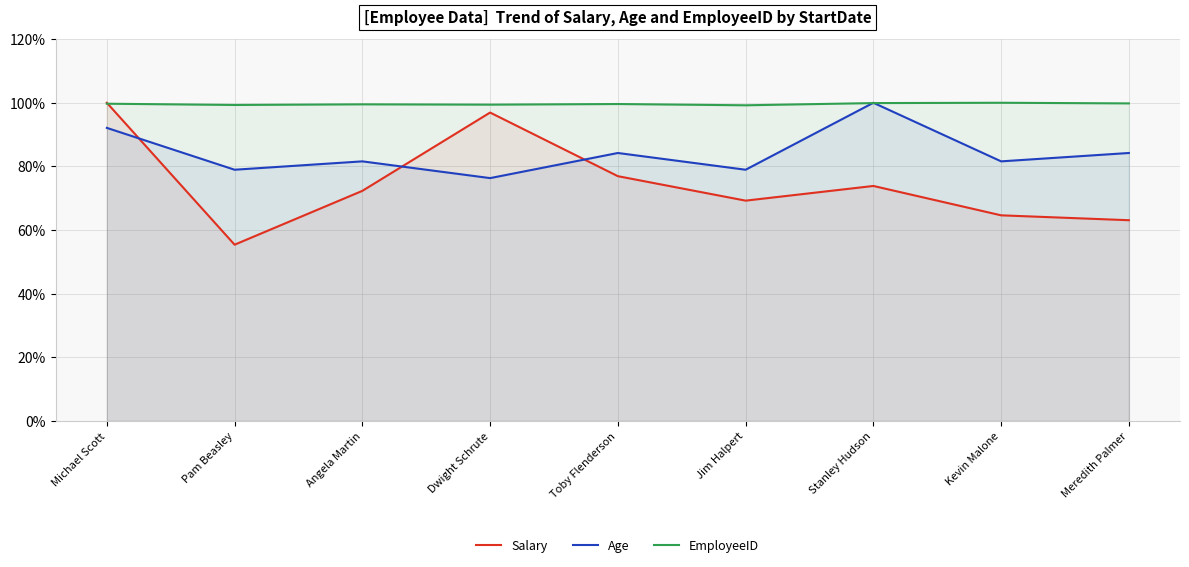

What are all the series names shown in the legend?

Salary, Age, EmployeeID